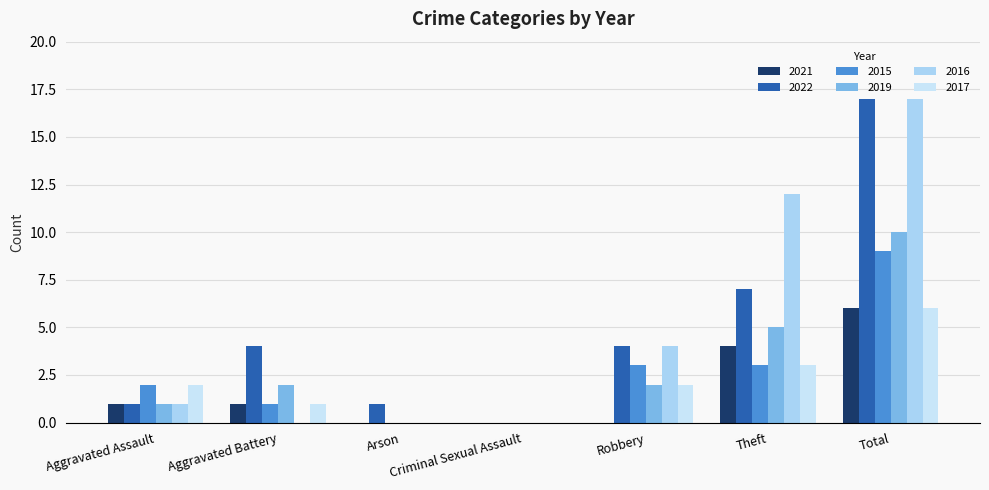

Does the chart contain stacked bars?

No